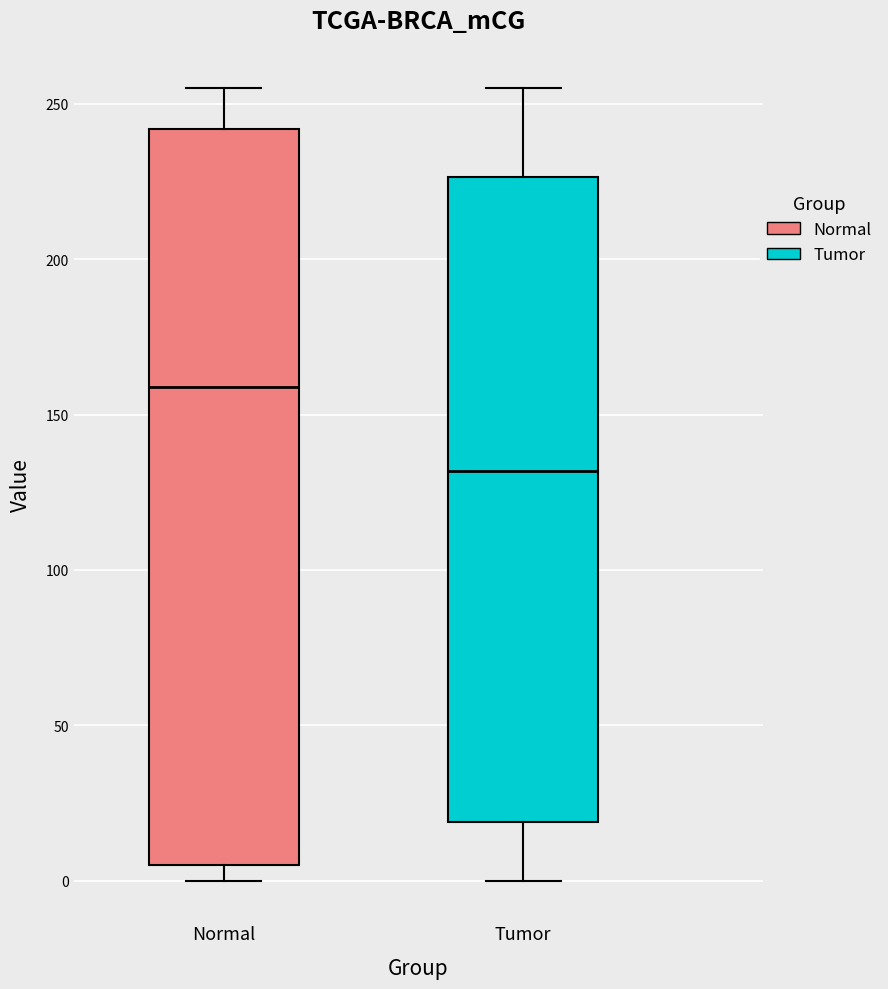

Reading left to right, transcribe this box plot: for each box, give where its median line is, the range the box spans, and where its two whiskers end, as read against the y-axis. The values are not printed on the chart, so give them approximately, as read against the axis.

Normal: median 160, box 5 to 240, whiskers 0 to 255
Tumor: median 130, box 20 to 225, whiskers 0 to 255